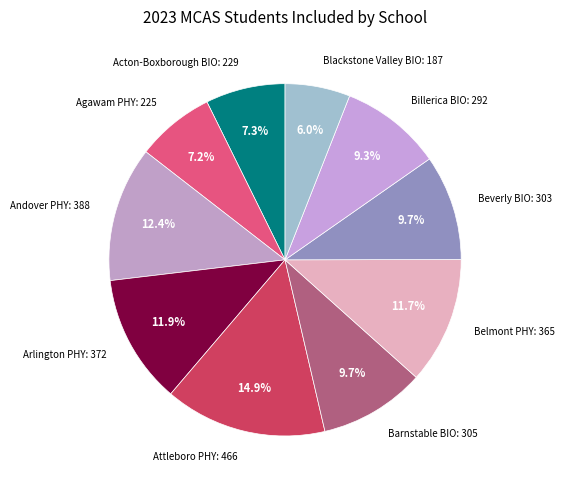

How many segments does this pie chart have?

10